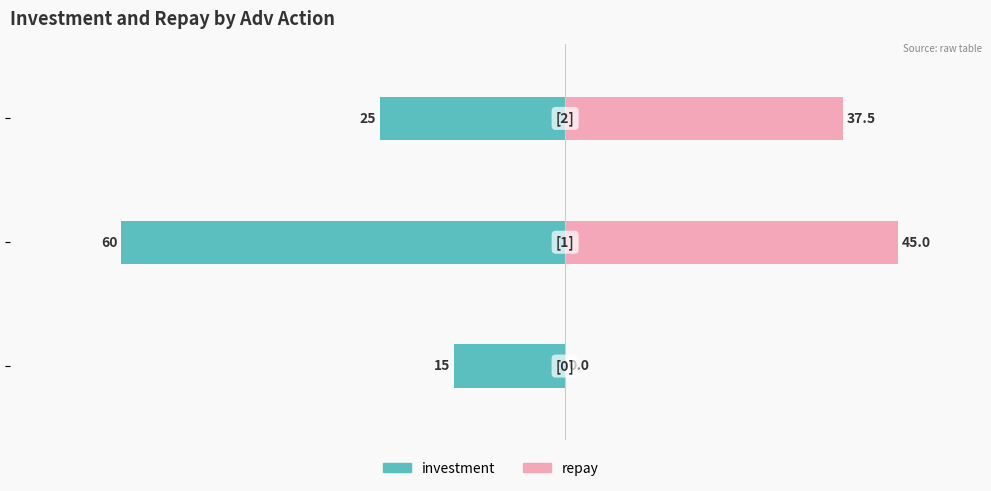

True or false: repay has a value of 52.4 at −40.

False